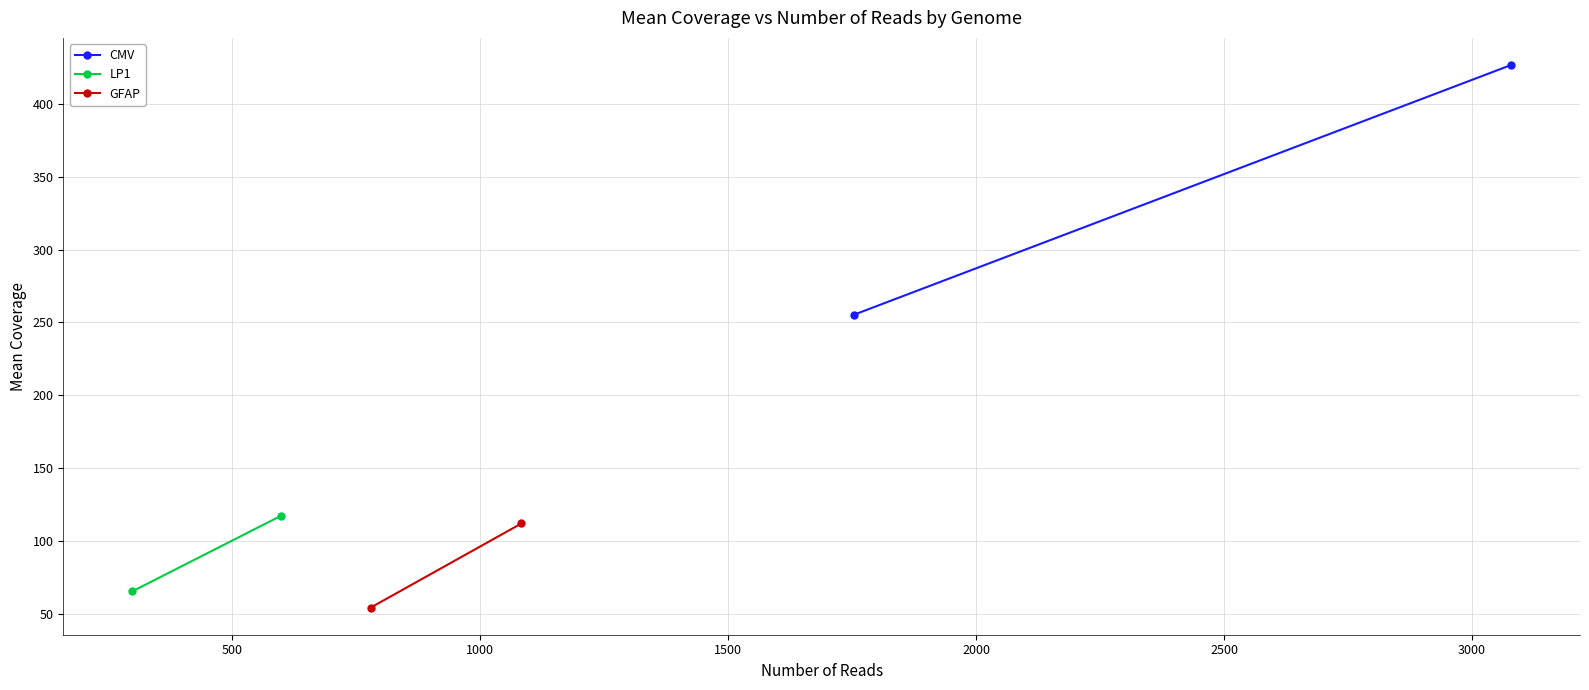

Which series has the largest range (max minus min)?

CMV